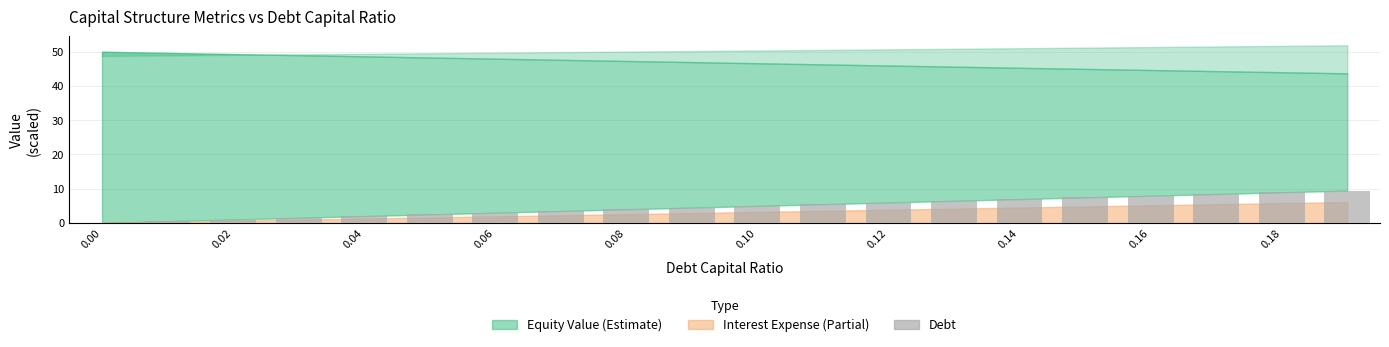

What is the sum of all values?

94.3